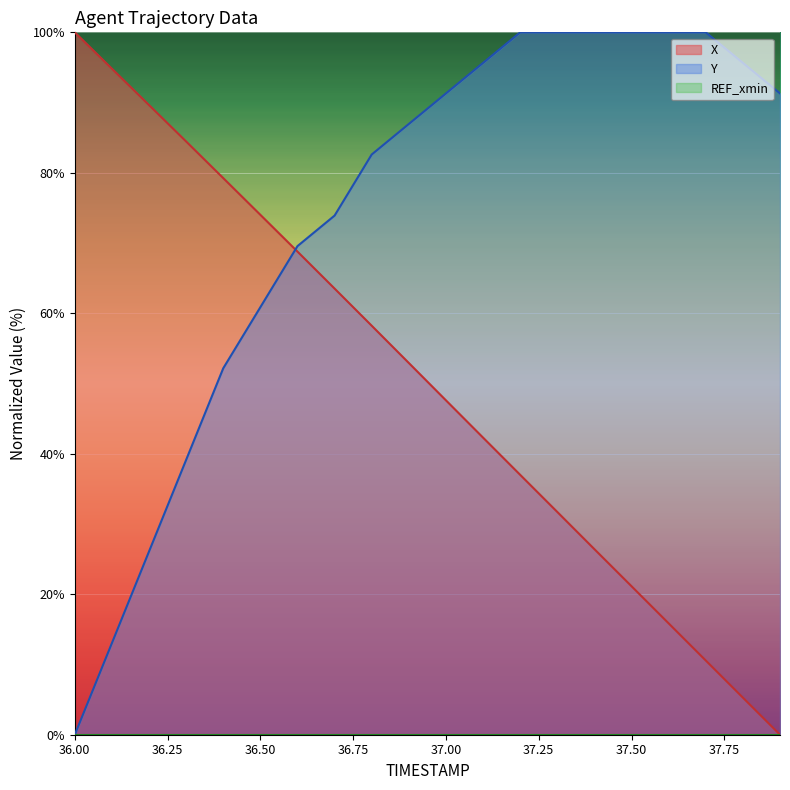

What is the label of the 8th point from the left?

36.7